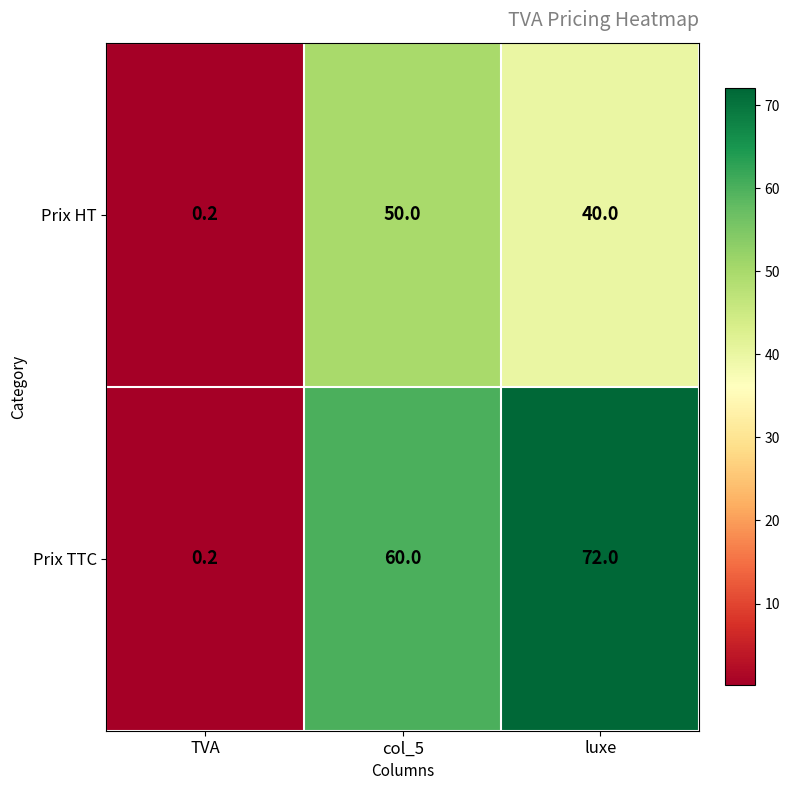

Reading right to left, transcribe all the data shown in this chart.

Prix HT: 40.0	50.0	0.2
Prix TTC: 72.0	60.0	0.2